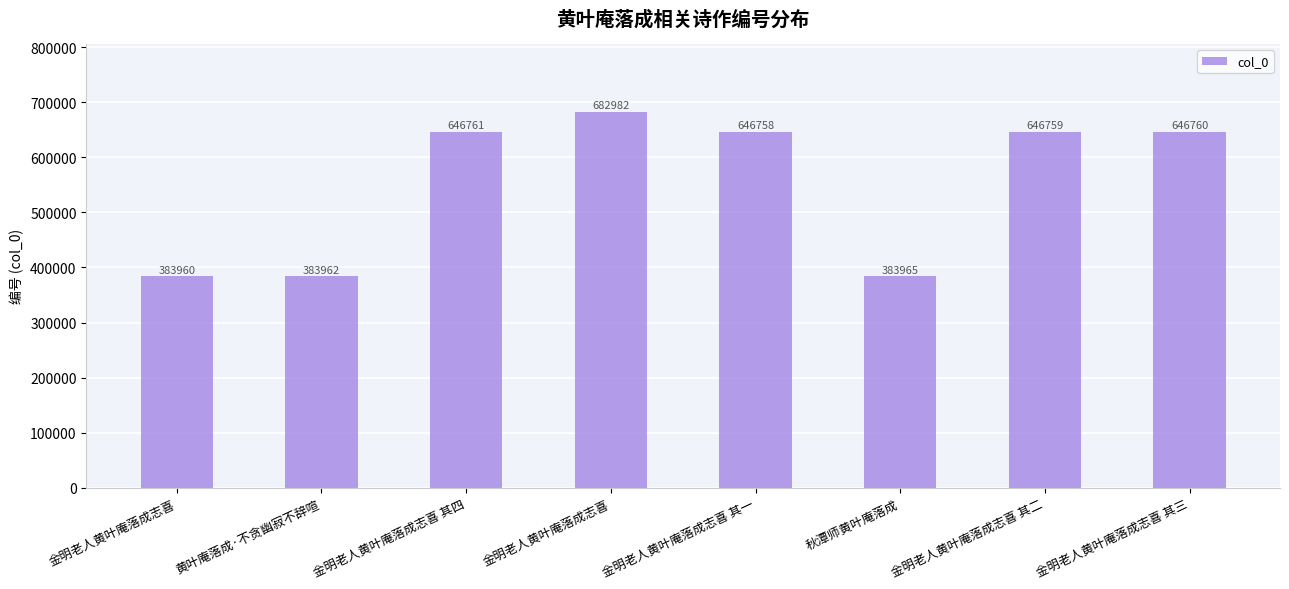

How many values are below 646759?

4